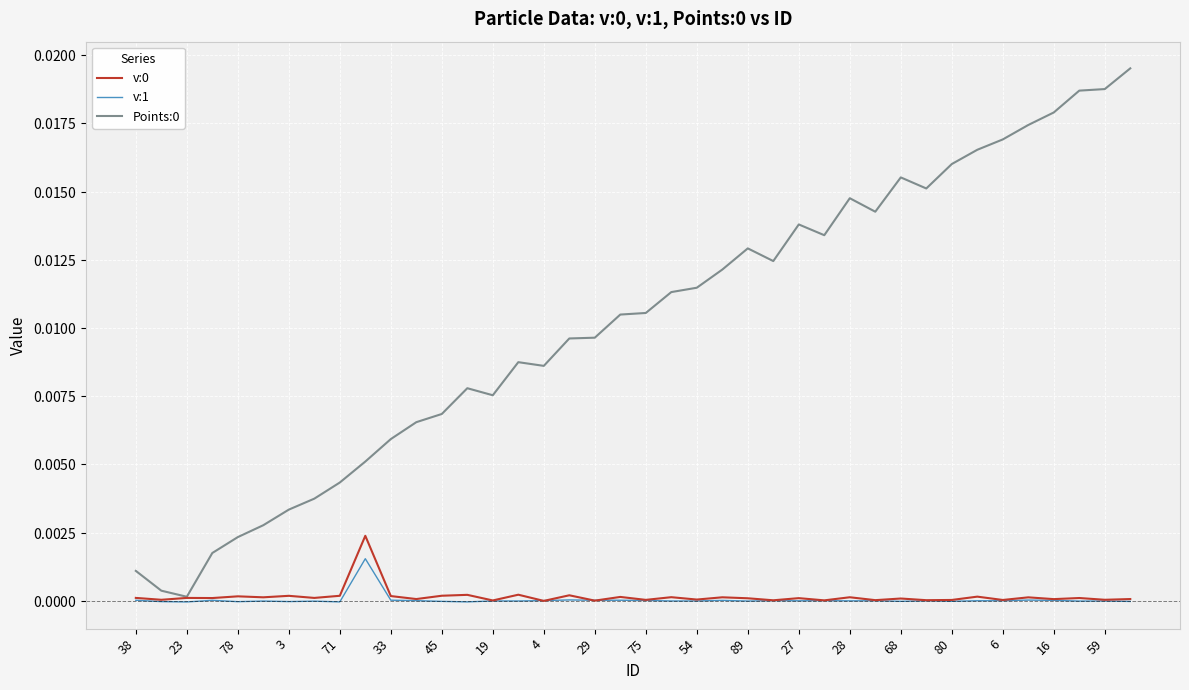

Reading left to right, transcribe all the data shown in this chart.

v:0: 0.0	0.0	0.0	0.0	0.0	0.0	0.0	0.0	0.0	0.0	0.0	0.0	0.0	0.0	0.0	0.0	-0.0	0.0	0.0	0.0	0.0	0.0	0.0	0.0	0.0	0.0	0.0	0.0	0.0	0.0	0.0	0.0	0.0	0.0	0.0	0.0	0.0	0.0	0.0	0.0
v:1: 0.0	-0.0	-0.0	0.0	-0.0	-0.0	-0.0	-0.0	-0.0	0.0	0.0	0.0	-0.0	-0.0	-0.0	-0.0	0.0	0.0	0.0	0.0	0.0	-0.0	-0.0	0.0	-0.0	0.0	-0.0	0.0	-0.0	0.0	-0.0	-0.0	-0.0	0.0	0.0	0.0	0.0	-0.0	-0.0	-0.0
Points:0: 0.0	0.0	0.0	0.0	0.0	0.0	0.0	0.0	0.0	0.0	0.0	0.0	0.0	0.0	0.0	0.0	0.0	0.0	0.0	0.0	0.0	0.0	0.0	0.0	0.0	0.0	0.0	0.0	0.0	0.0	0.0	0.0	0.0	0.0	0.0	0.0	0.0	0.0	0.0	0.0